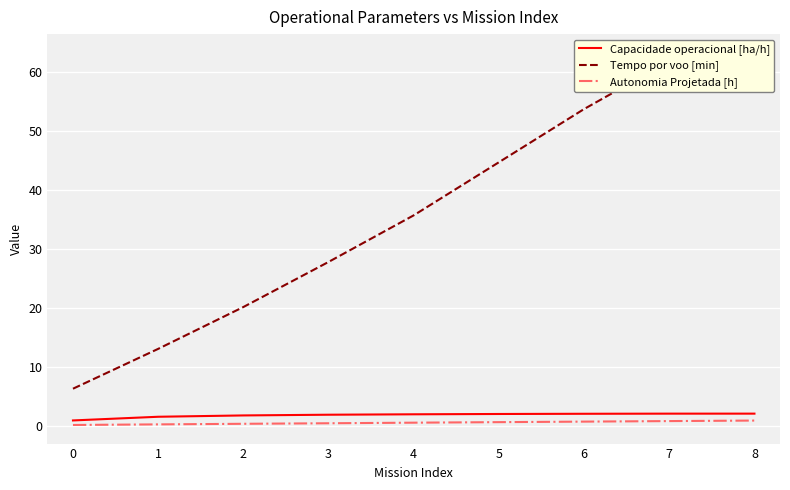

Which category has the highest value in the Autonomia Projetada [h] series?

8